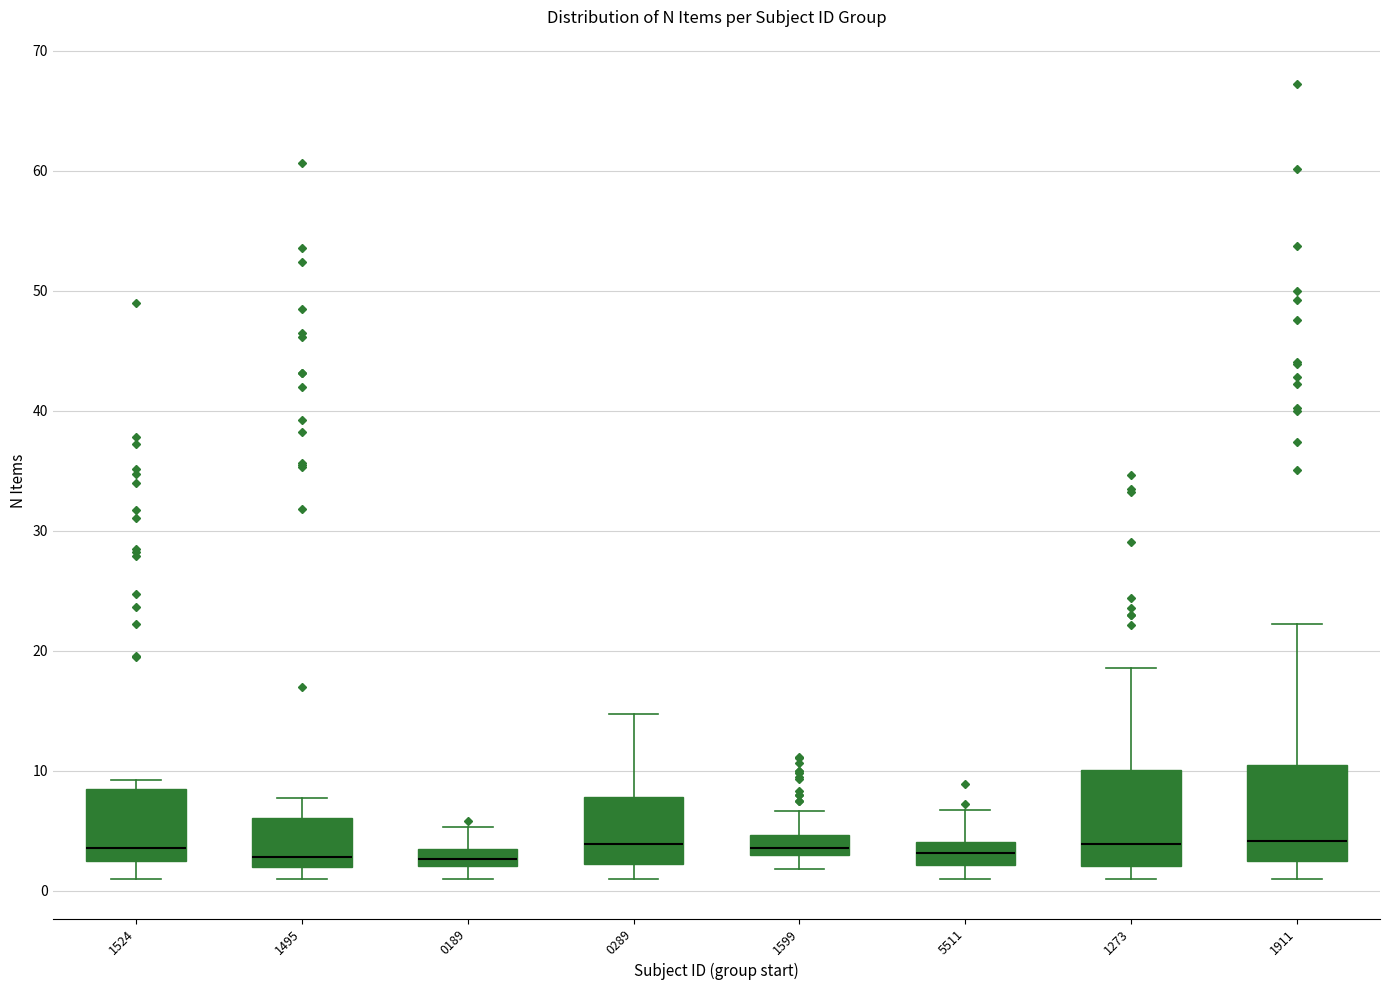

Where does the median line of the box at x = 1911 sit on the y-axis? The values are not printed on the chart, so give them approximately, as read against the axis.

4